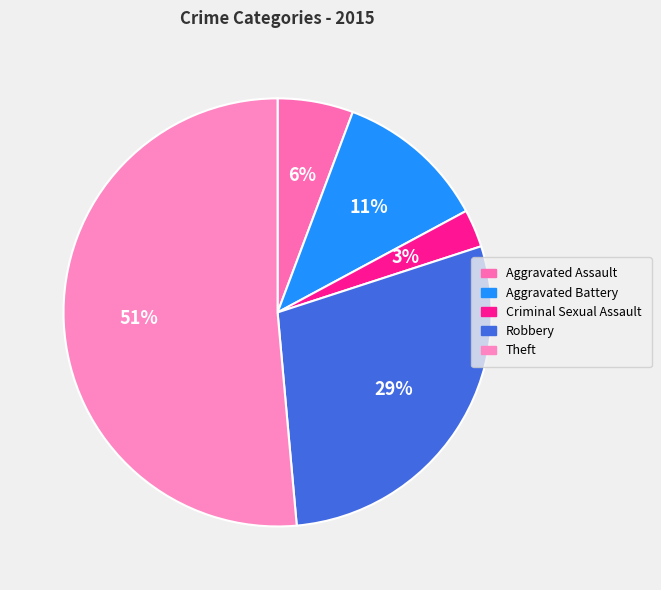

Which slice is the largest?

Theft